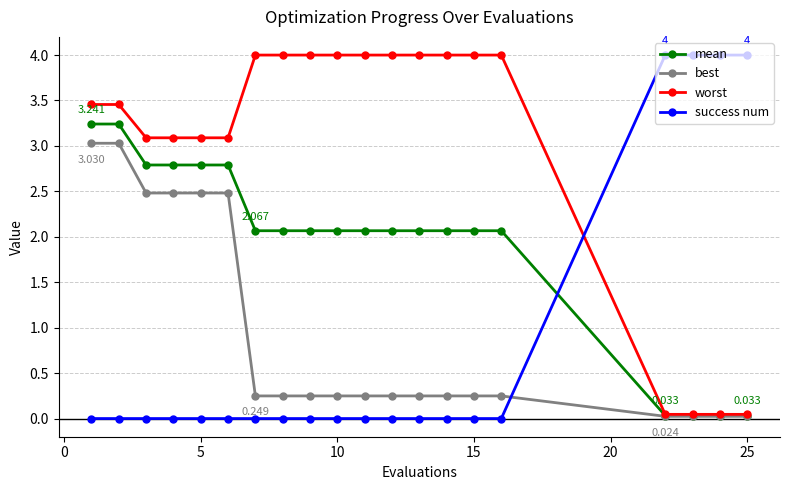

How many data points in mean are less than 2?

4